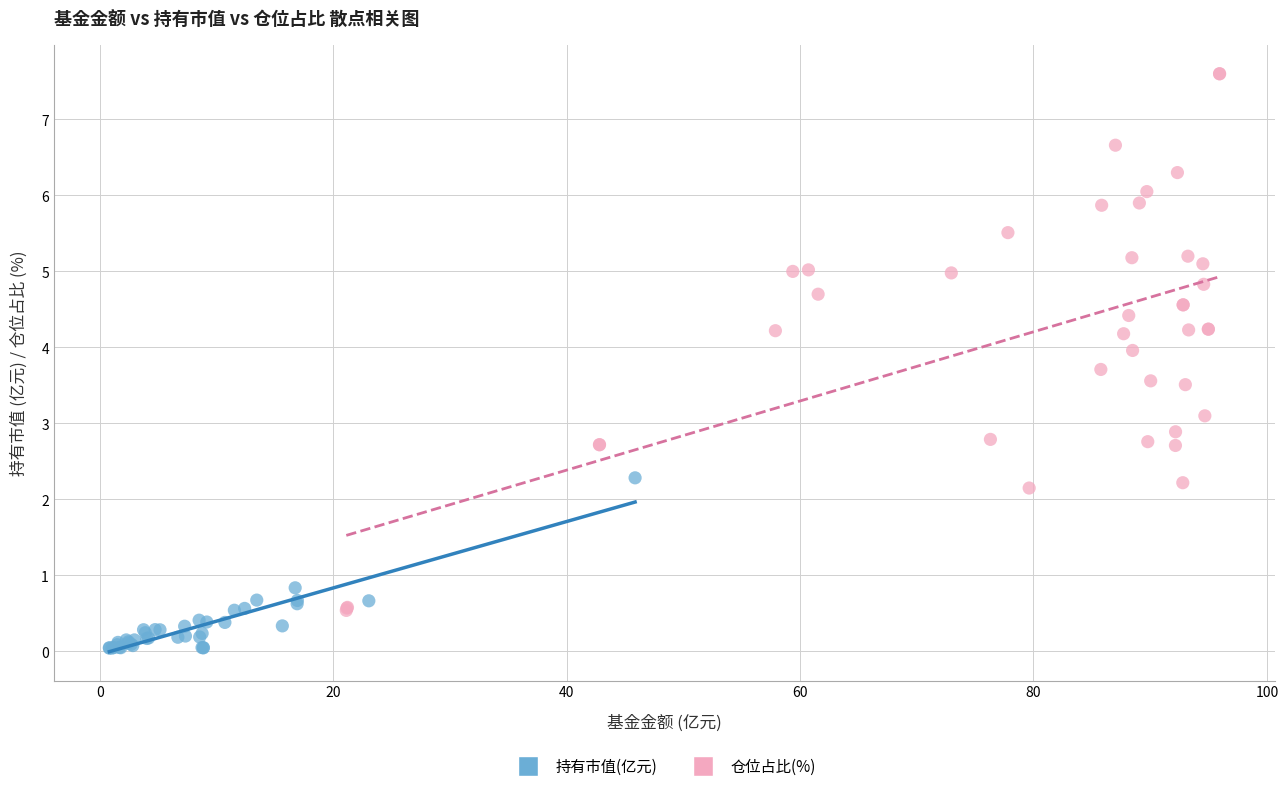

Which series has the widest spread of Y values?

仓位占比(%)